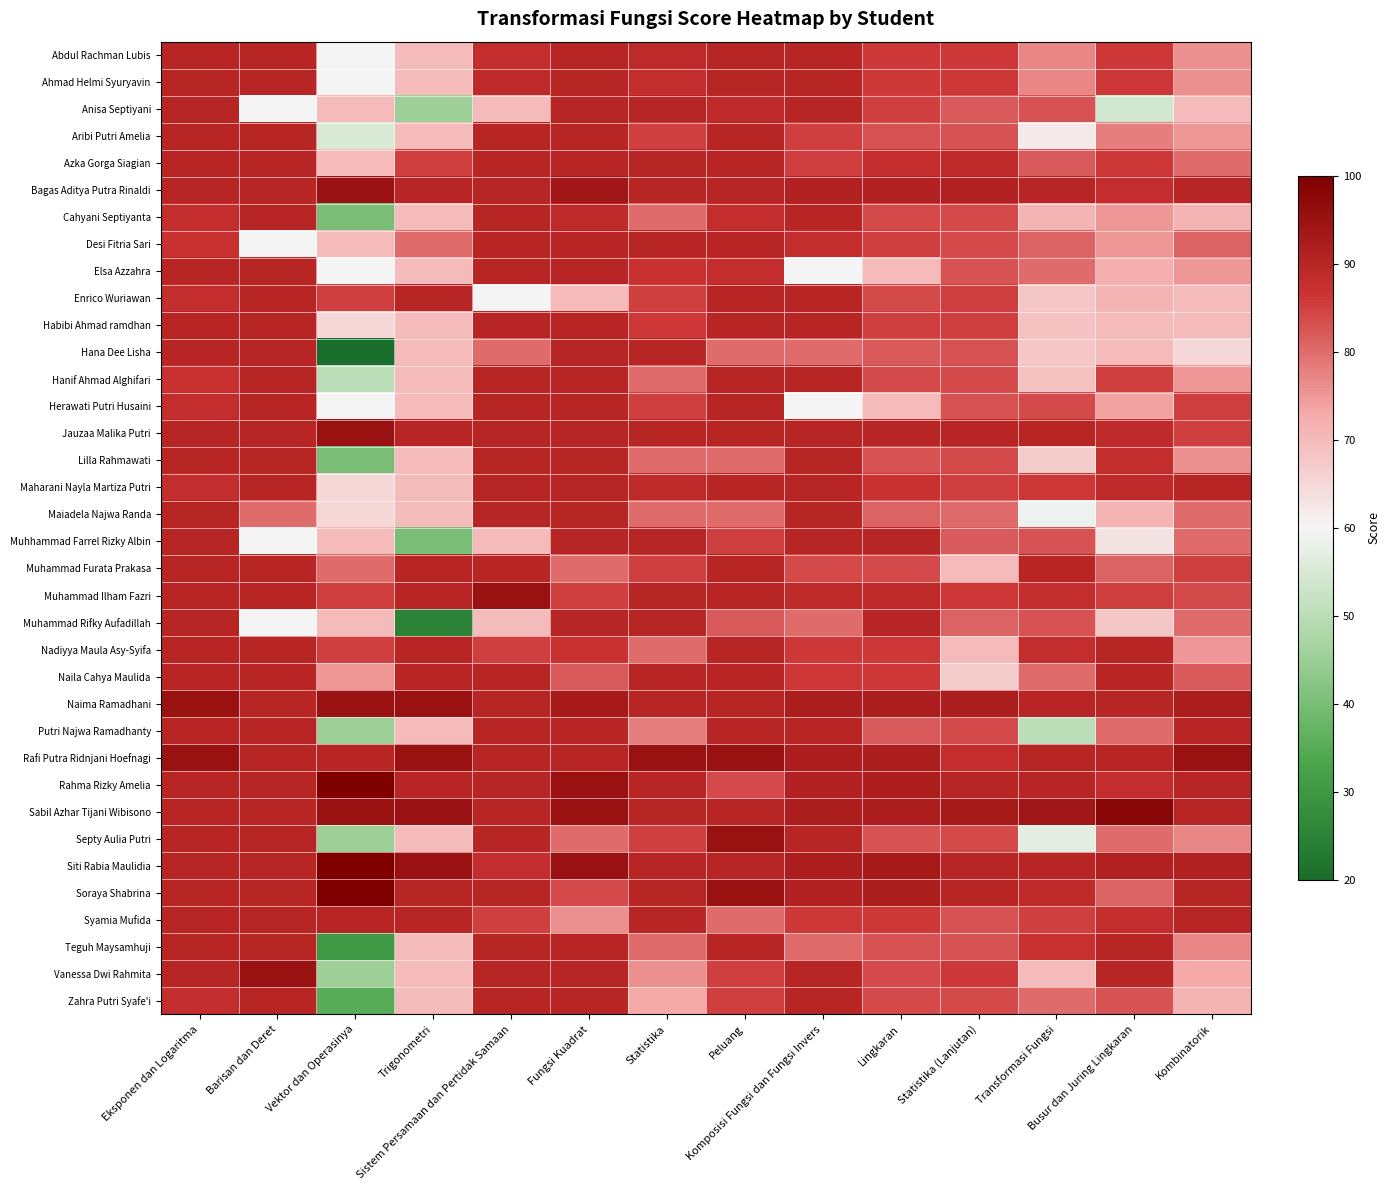

Which series has the largest range (max minus min)?

Hana Dee Lisha